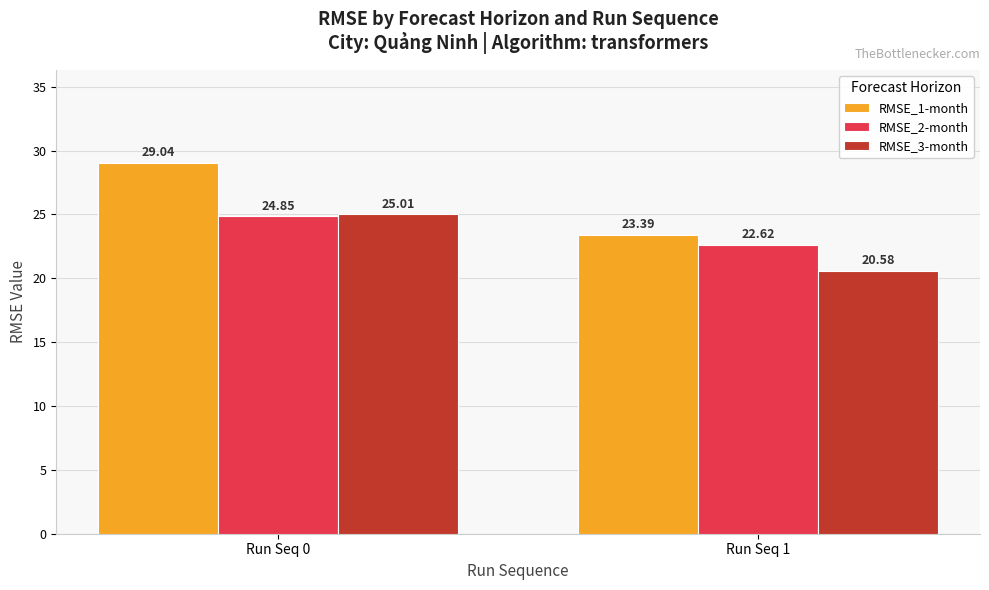

How many bars are there in total?

6